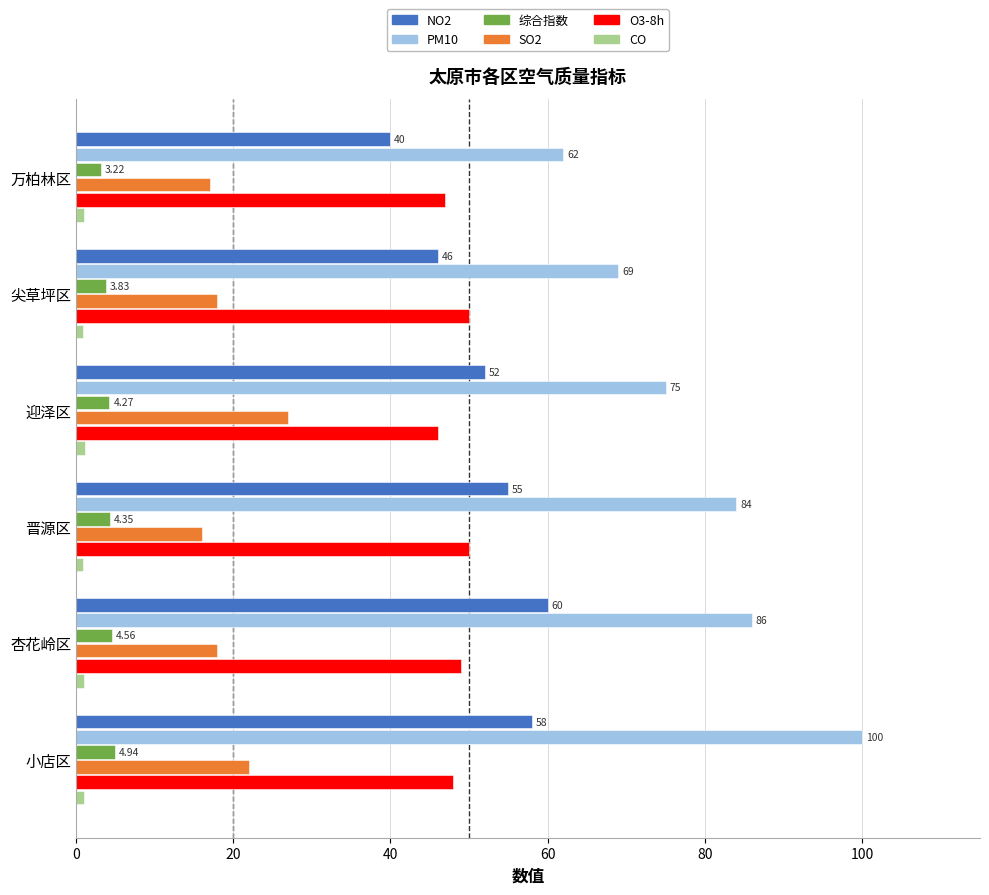

What is the average value of the 综合指数 series?

4.2